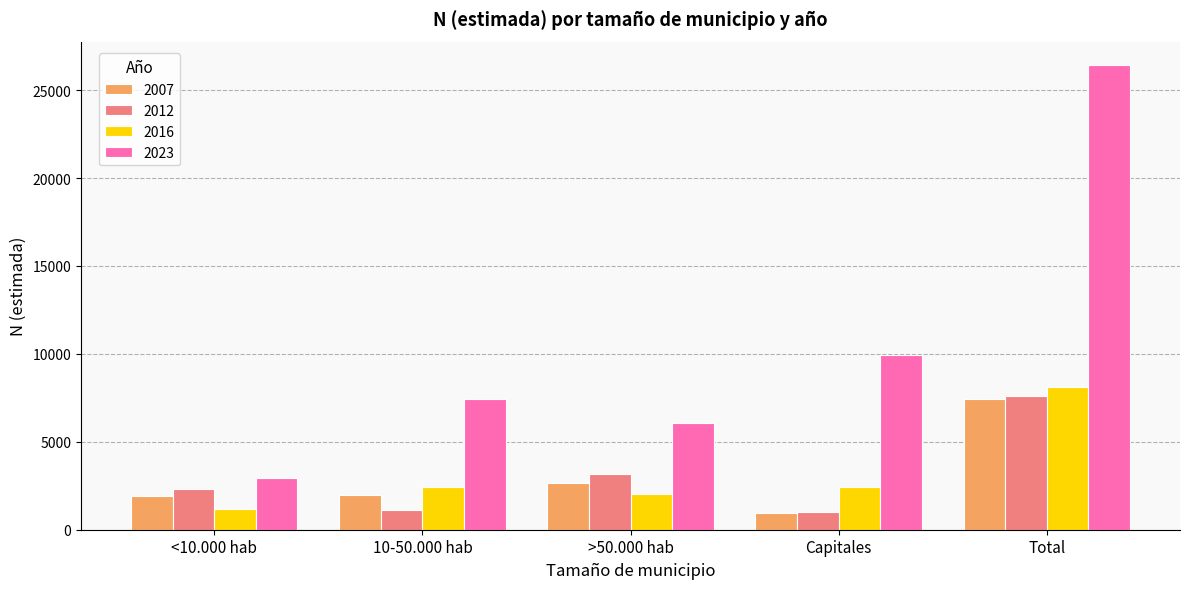

What is the label of the 1st bar from the left?

<10.000 hab